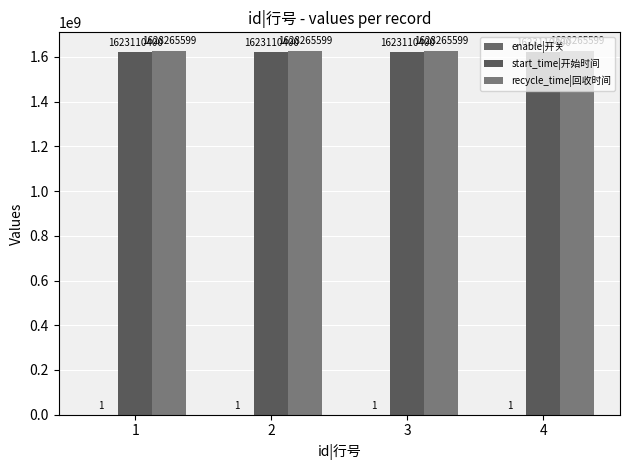

Reading right to left, what are all the values shown in this chart?

enable|开关: 1	1	1	1
start_time|开始时间: 1623110400	1623110400	1623110400	1623110400
recycle_time|回收时间: 1628265599	1628265599	1628265599	1628265599